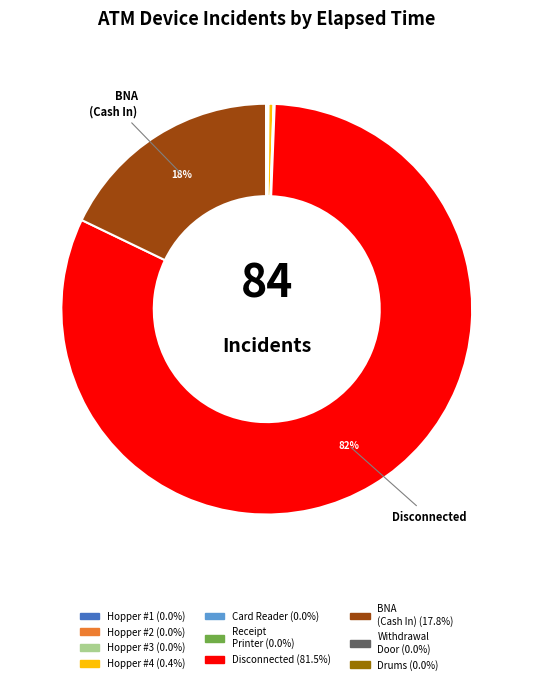

To the nearest percent, what is the difference between the largest and smallest slice percentages?

82%